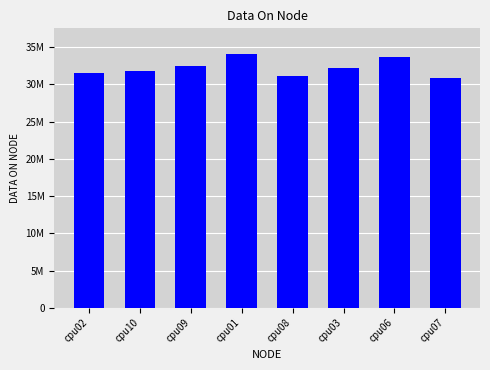

Are the bars horizontal?

No